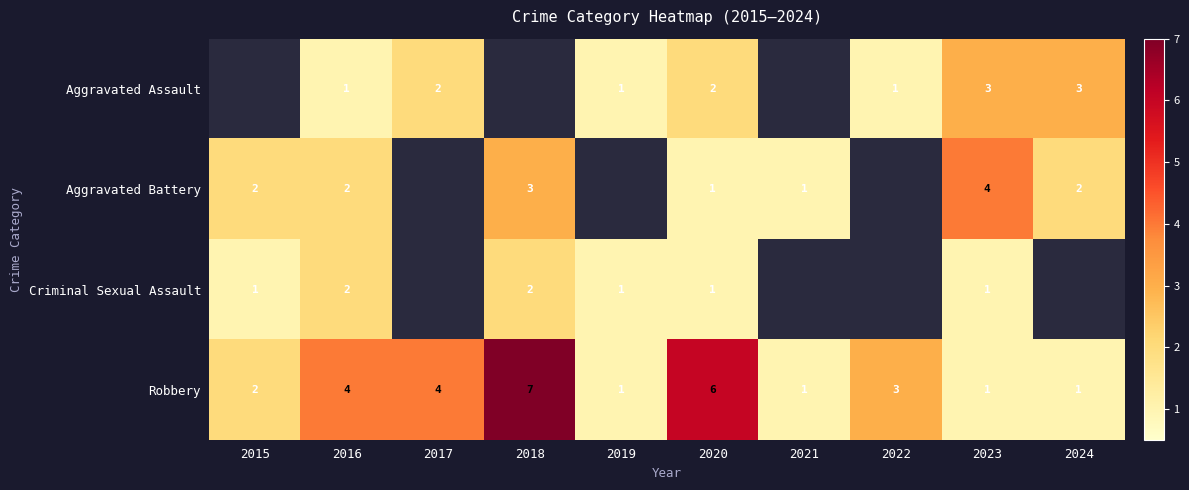

How many data points does each series have?

10